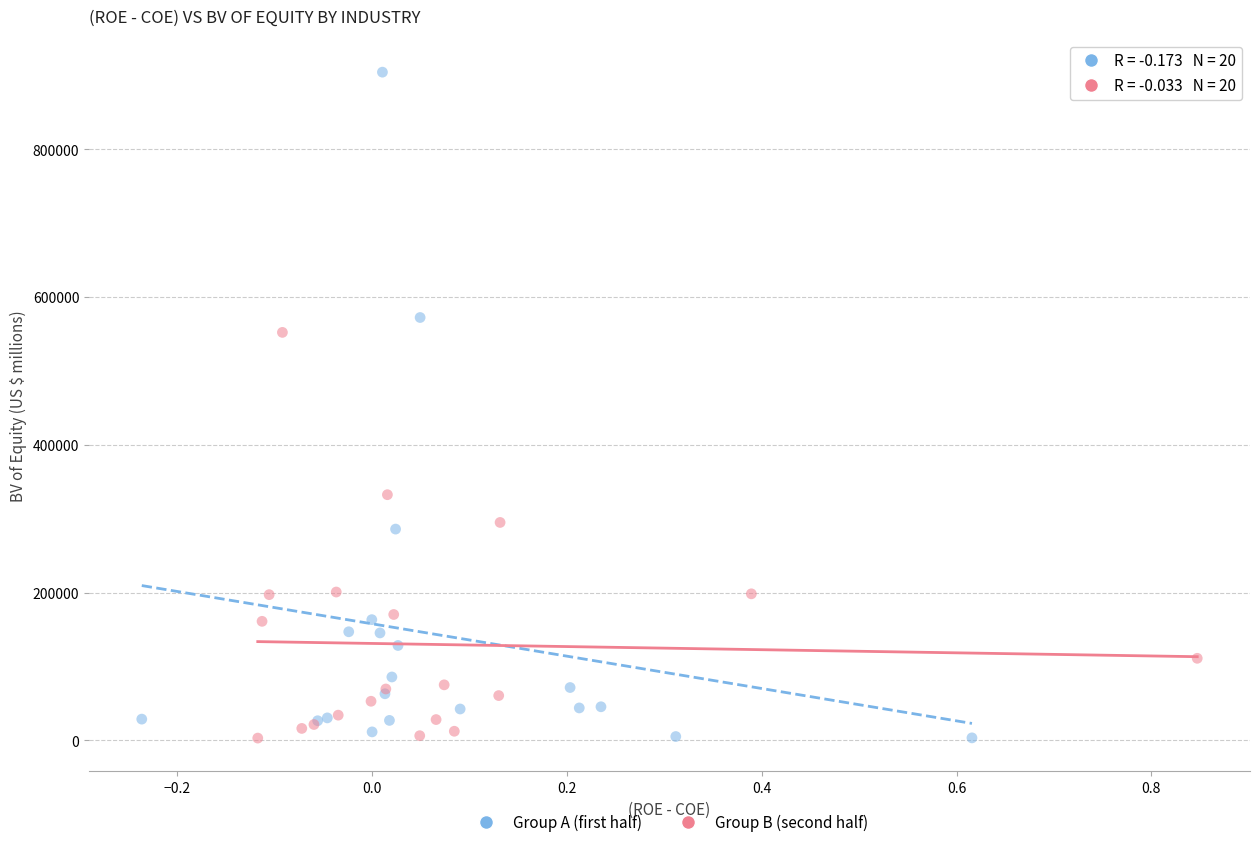

Which series reaches the maximum Y coordinate?

Group A (first half)